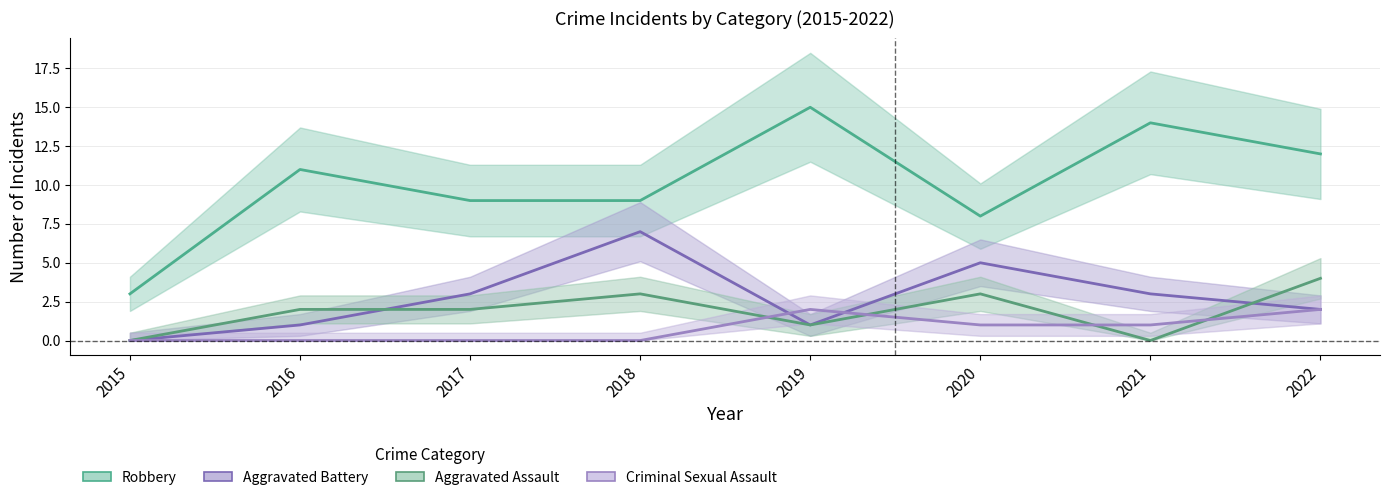

At 2022, list the series in order from largest to smallest.

Robbery, Aggravated Assault, Aggravated Battery, Criminal Sexual Assault